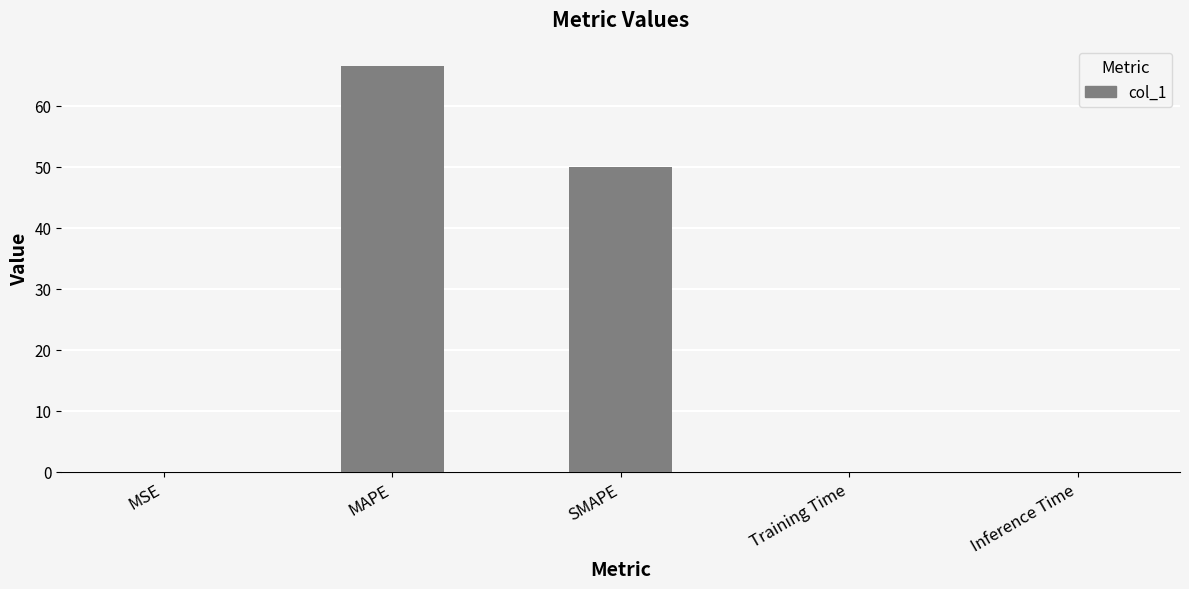

What is the maximum value shown in the chart?

66.5